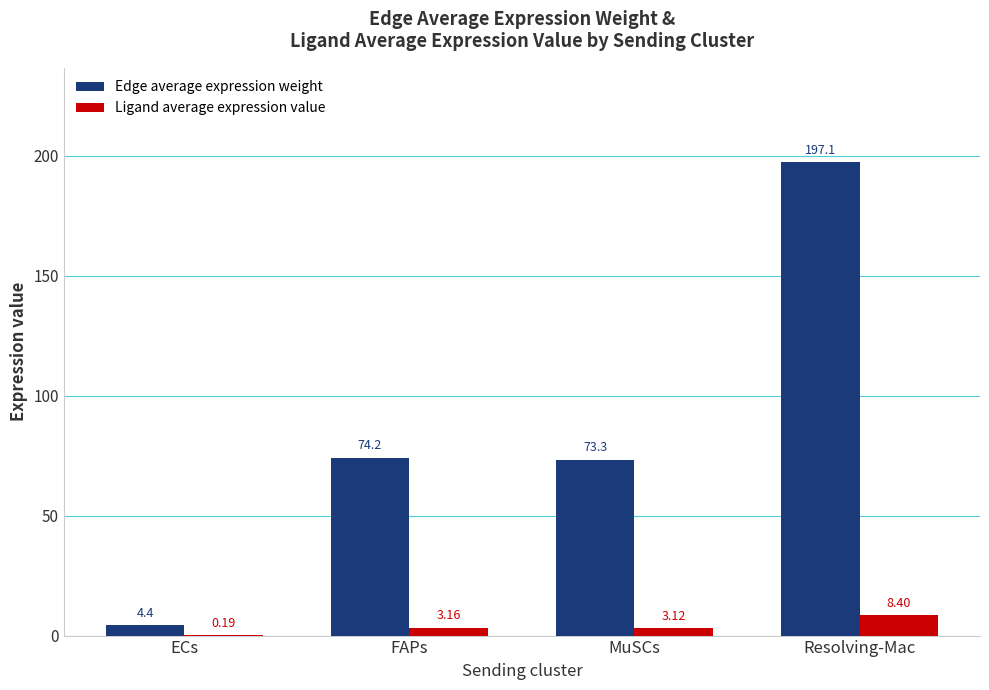

Which series changed the most between FAPs and MuSCs?

Edge average expression weight